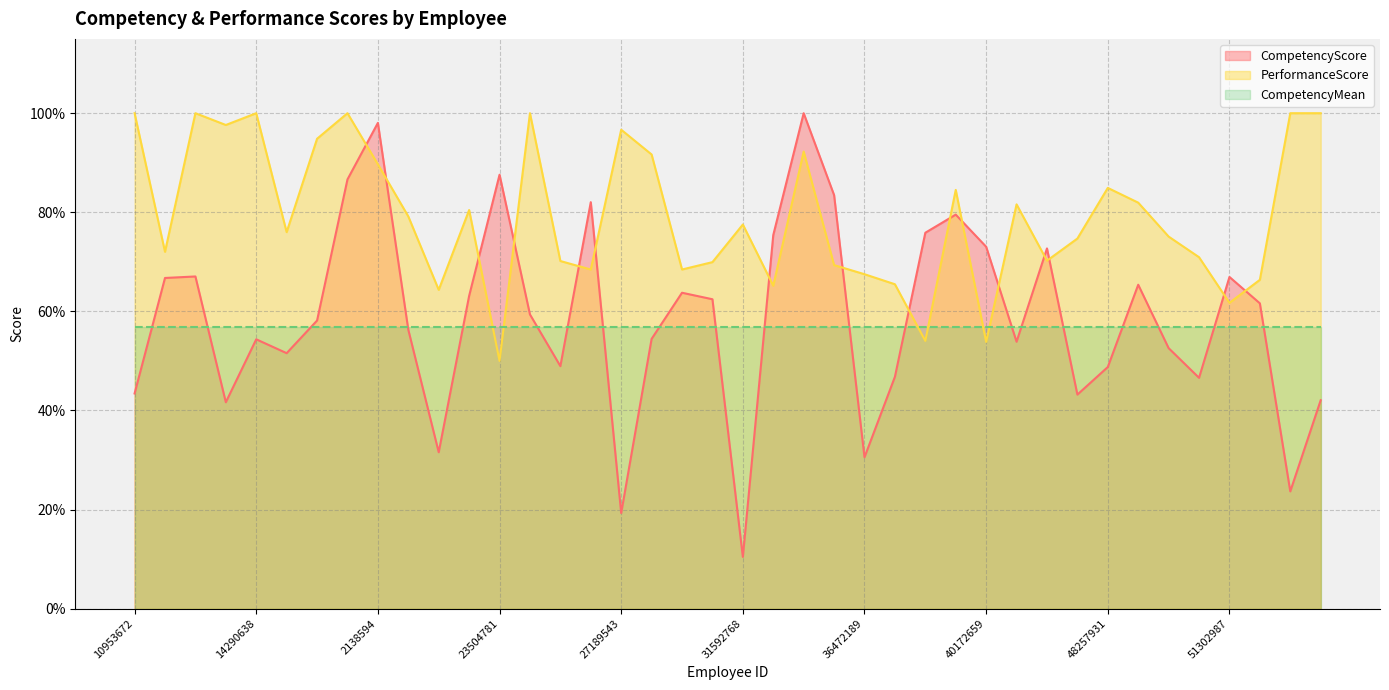

Which category has the lowest value across all series?

31592768